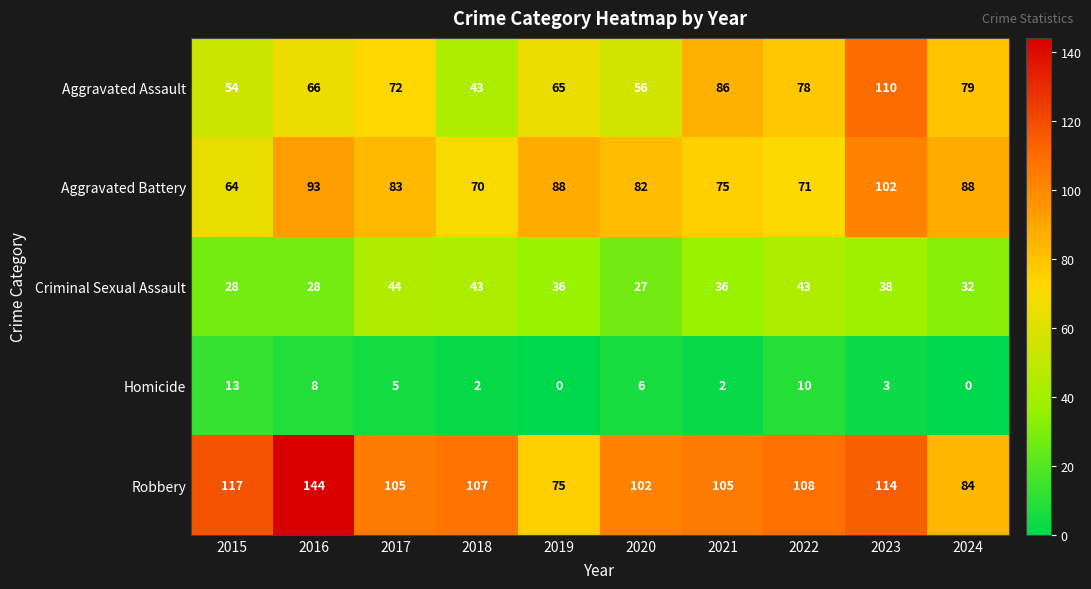

Which category has the lowest value in the Robbery series?

2019